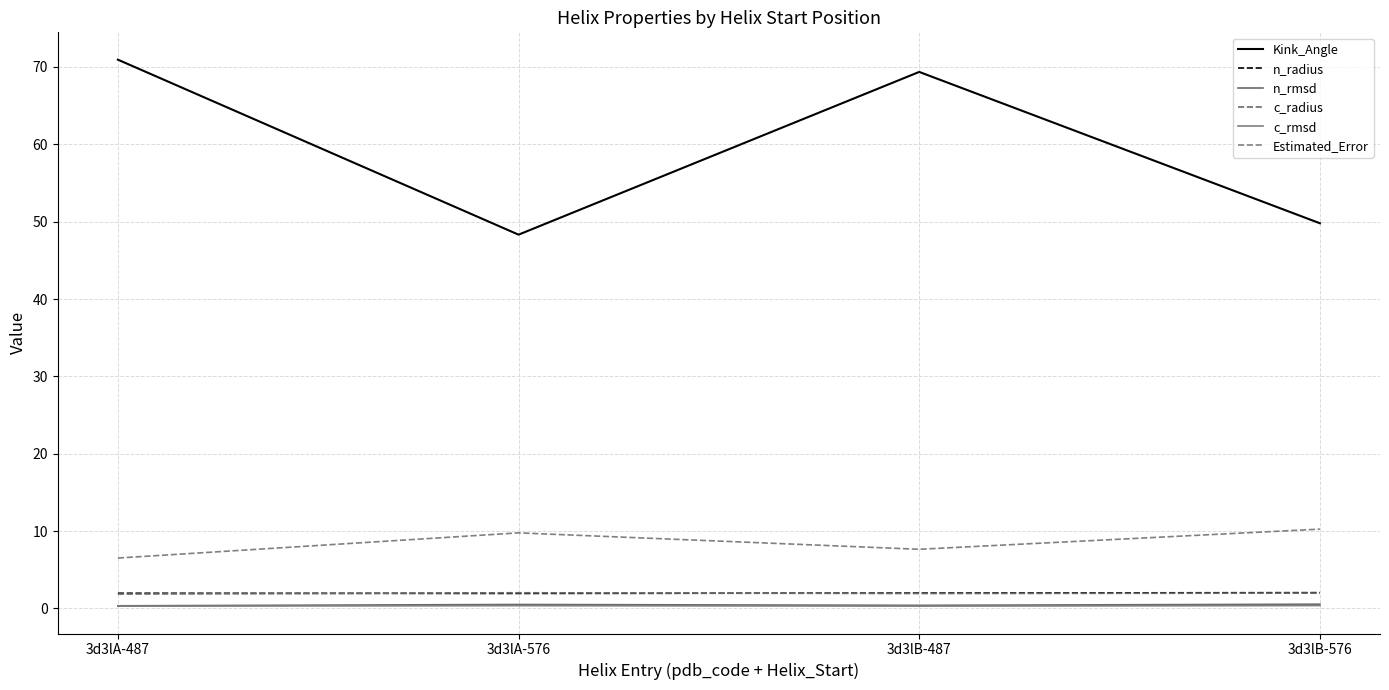

Reading left to right, list all the values displayed in this chart.

Kink_Angle: 3d3lA-487=70.9	3d3lA-576=48.3	3d3lB-487=69.4	3d3lB-576=49.8
n_radius: 3d3lA-487=2.0	3d3lA-576=1.9	3d3lB-487=2.0	3d3lB-576=2.0
n_rmsd: 3d3lA-487=0.3	3d3lA-576=0.5	3d3lB-487=0.4	3d3lB-576=0.6
c_radius: 3d3lA-487=1.9	3d3lA-576=2.0	3d3lB-487=1.9	3d3lB-576=2.0
c_rmsd: 3d3lA-487=0.3	3d3lA-576=0.4	3d3lB-487=0.3	3d3lB-576=0.4
Estimated_Error: 3d3lA-487=6.5	3d3lA-576=9.8	3d3lB-487=7.7	3d3lB-576=10.3